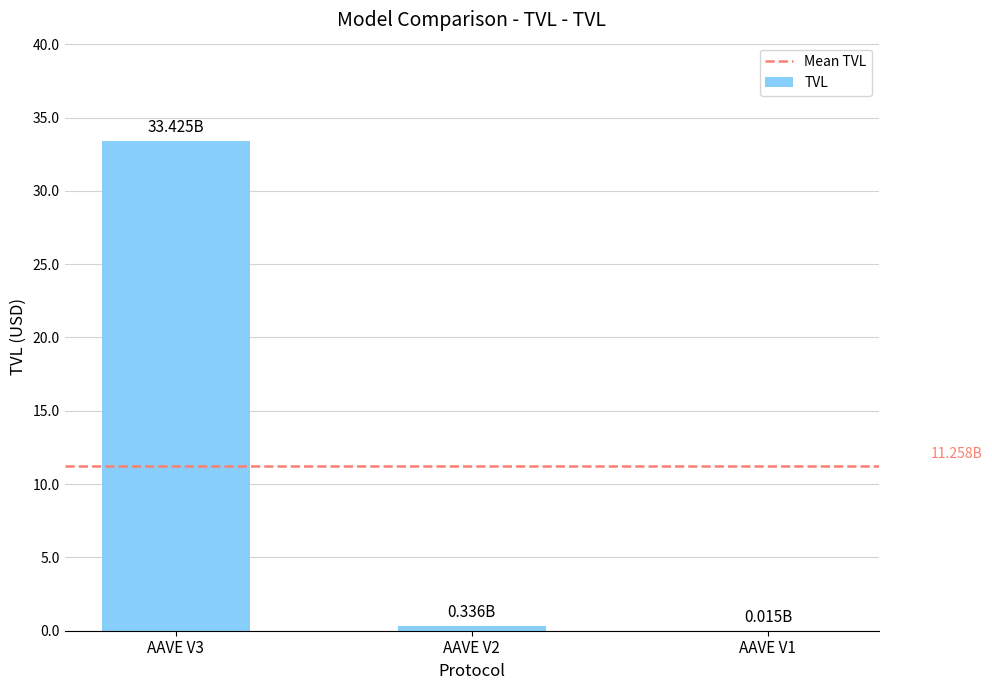

What is the value of the 3rd bar from the left?

14804247.1